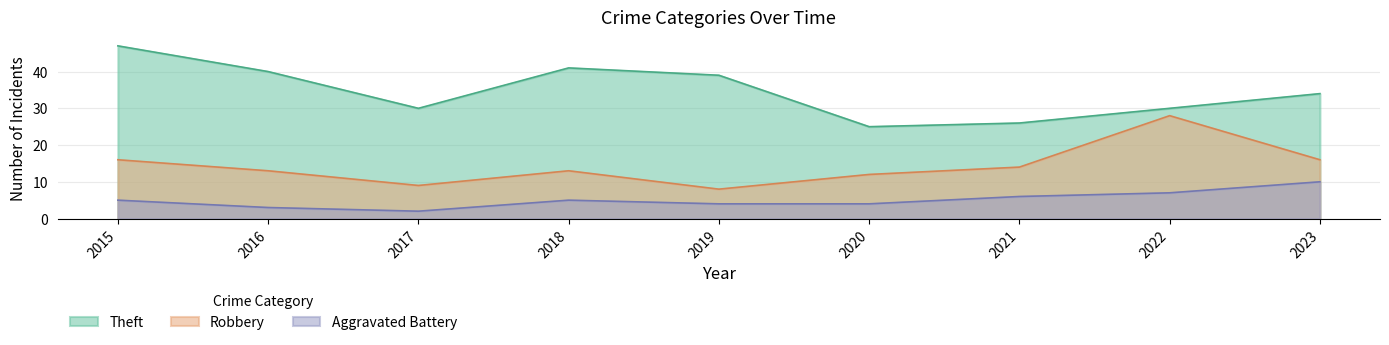

What is the average value of the Aggravated Battery series?

5